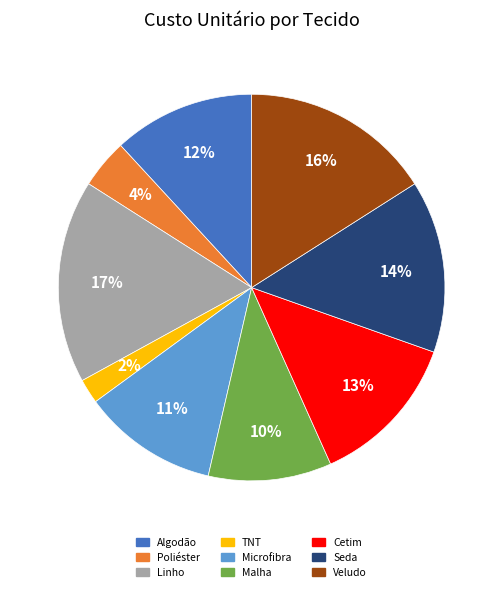

Which slice is the smallest?

TNT